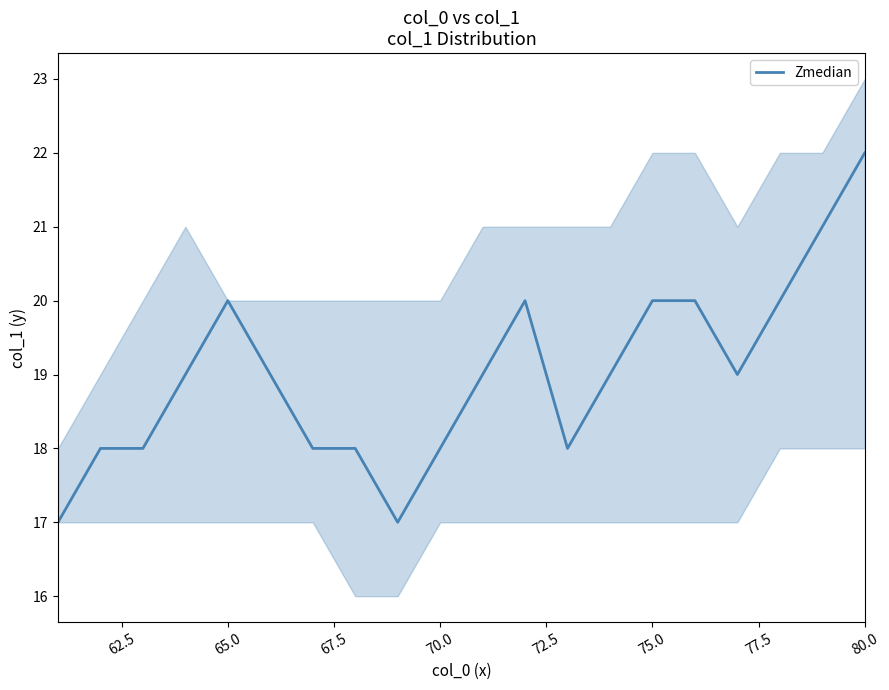

How many categories are shown in the chart?

20